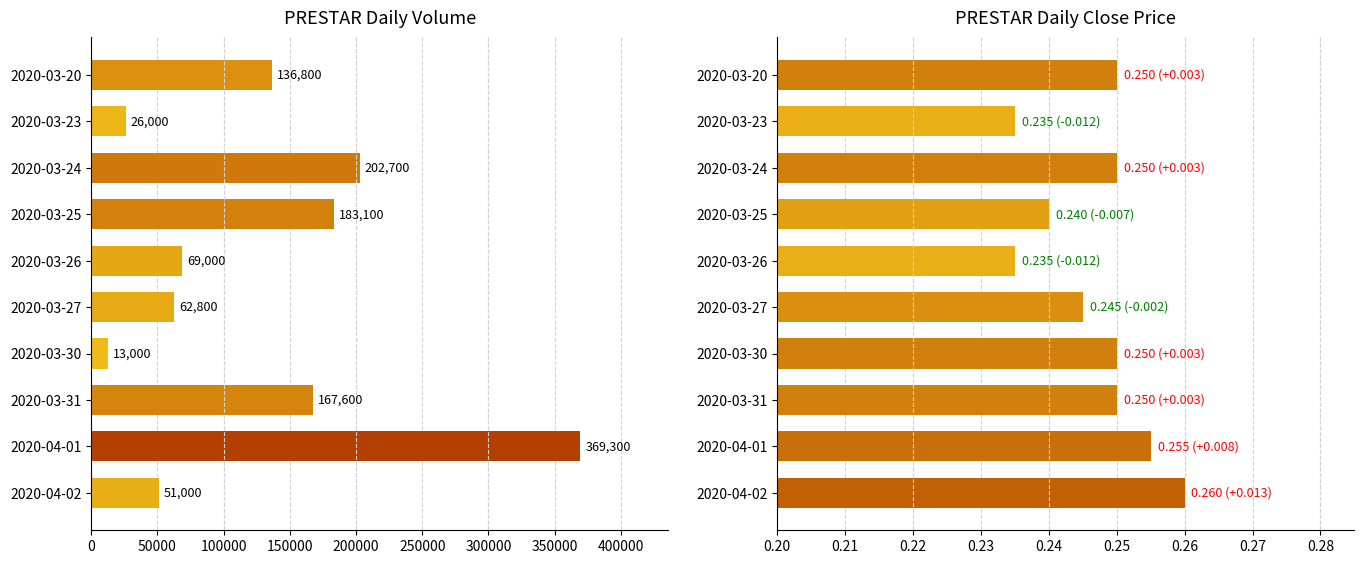

Reading right to left, transcribe all the data shown in this chart.

vol: 51000.0	369300.0	167600.0	13000.0	62800.0	69000.0	183100.0	202700.0	26000.0	136800.0
close: 0.3	0.3	0.2	0.2	0.2	0.2	0.2	0.2	0.2	0.2